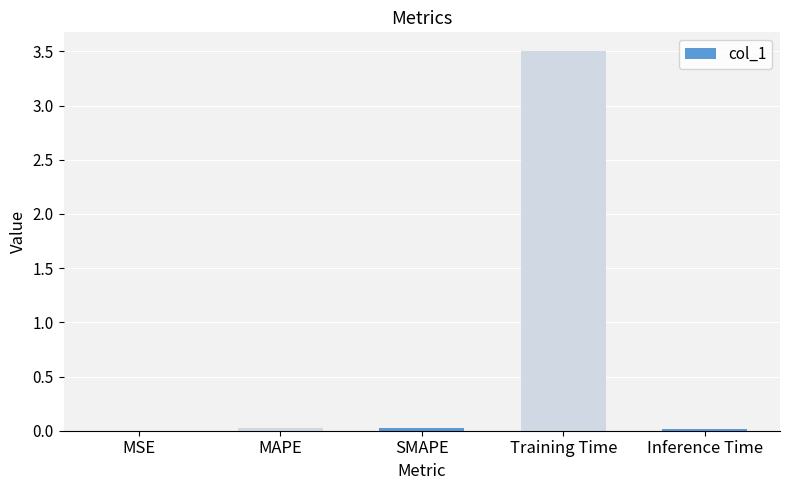

What is the sum of all values?

3.6